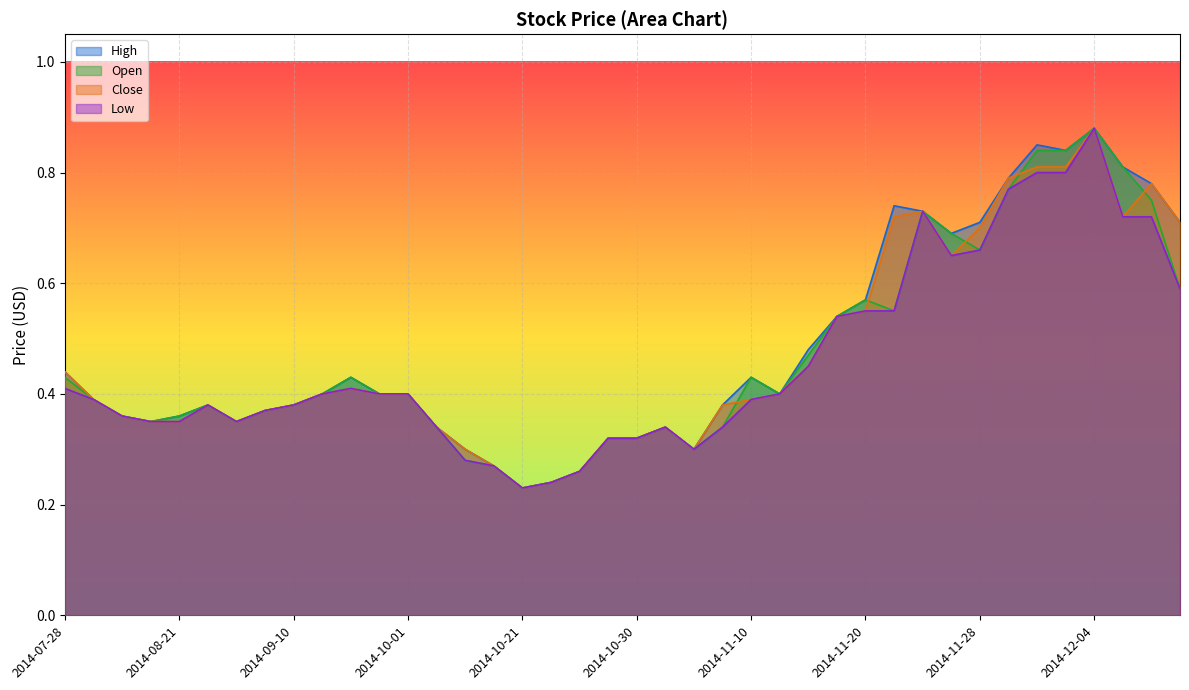

What is the label of the 22nd point from the right?

2014-10-28